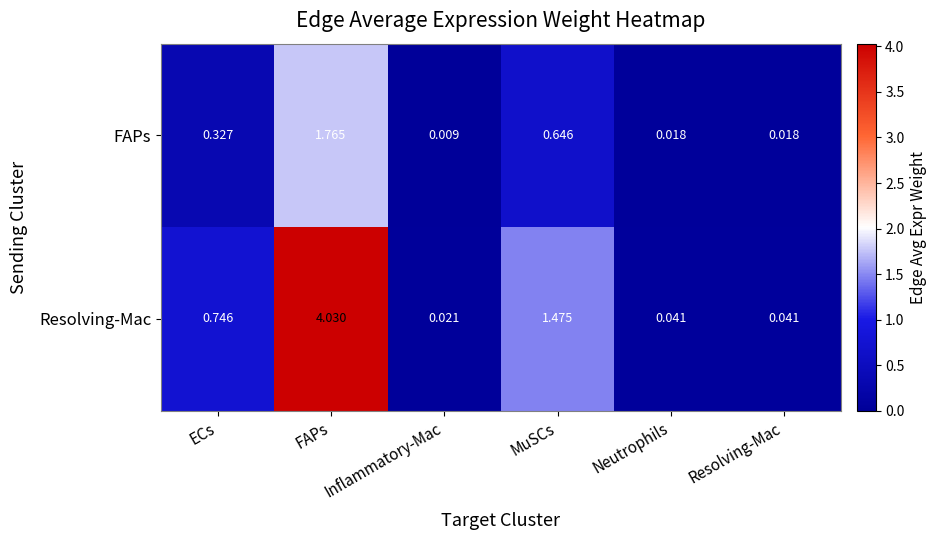

Where is Resolving-Mac nearest to the value 2?

MuSCs